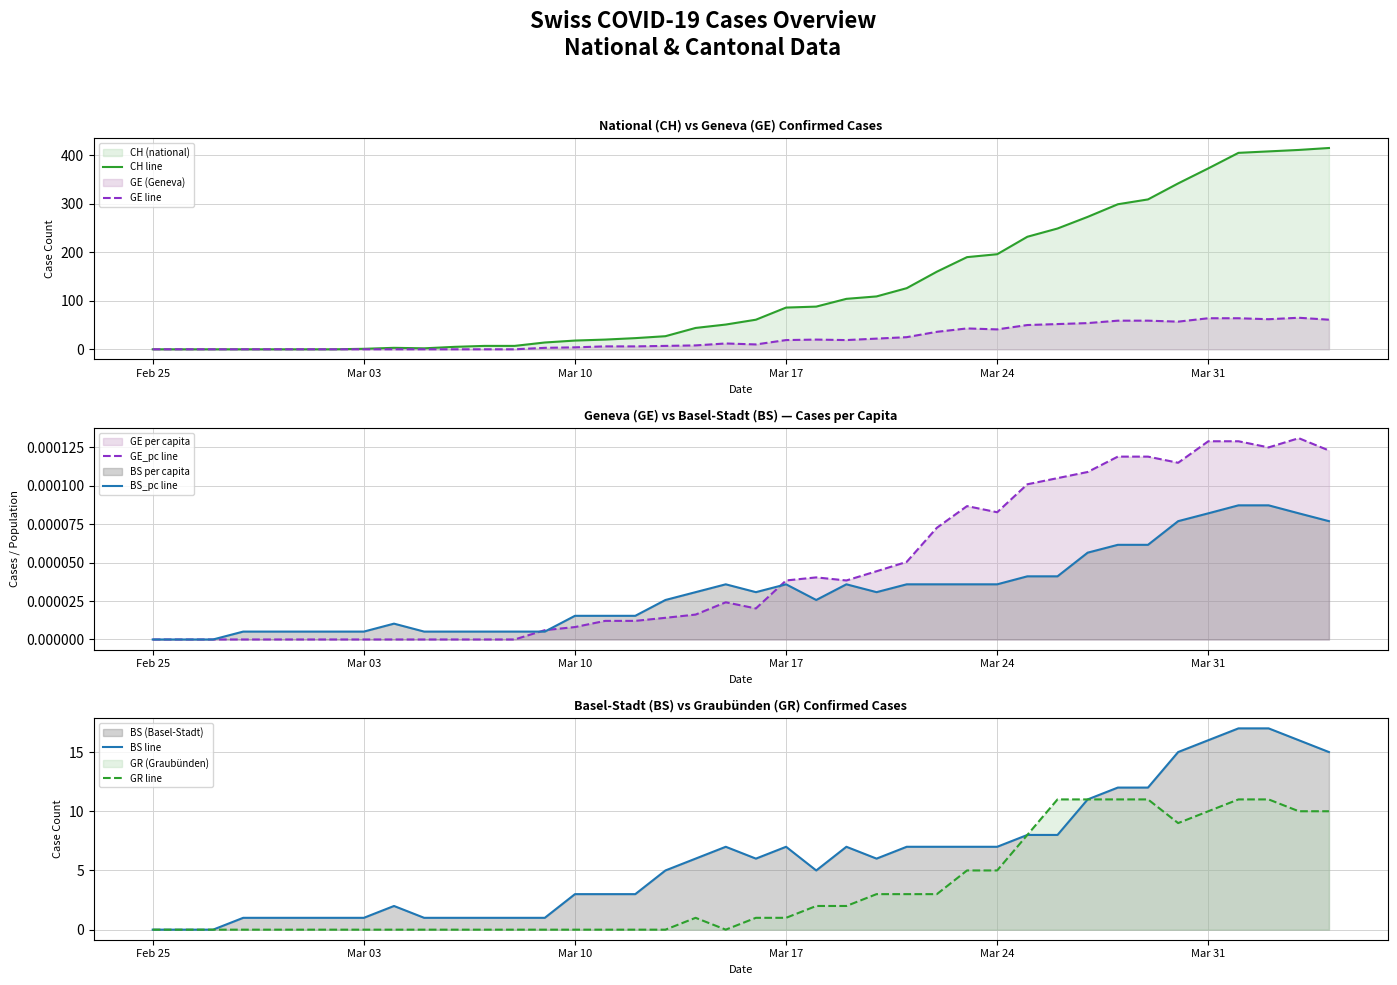

How many data points in GR line are above 1?

18